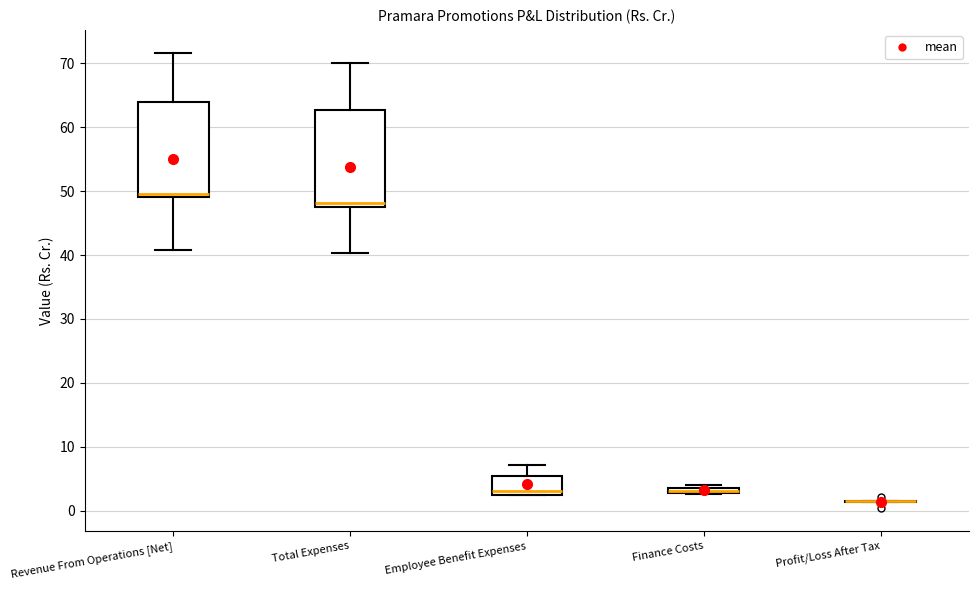

Where is the lower edge of the box for Employee Benefit Expenses on the y-axis? The values are not printed on the chart, so give them approximately, as read against the axis.

3